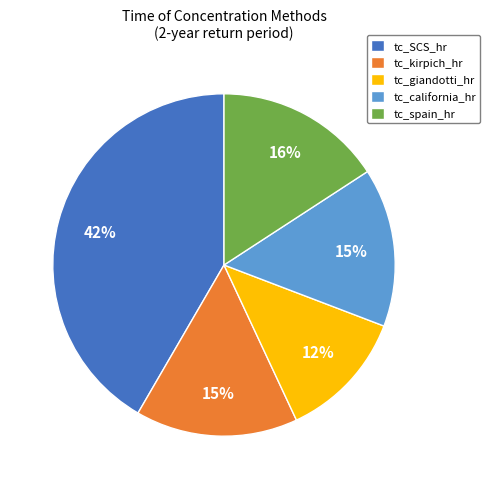

How many slices are in this pie chart?

5